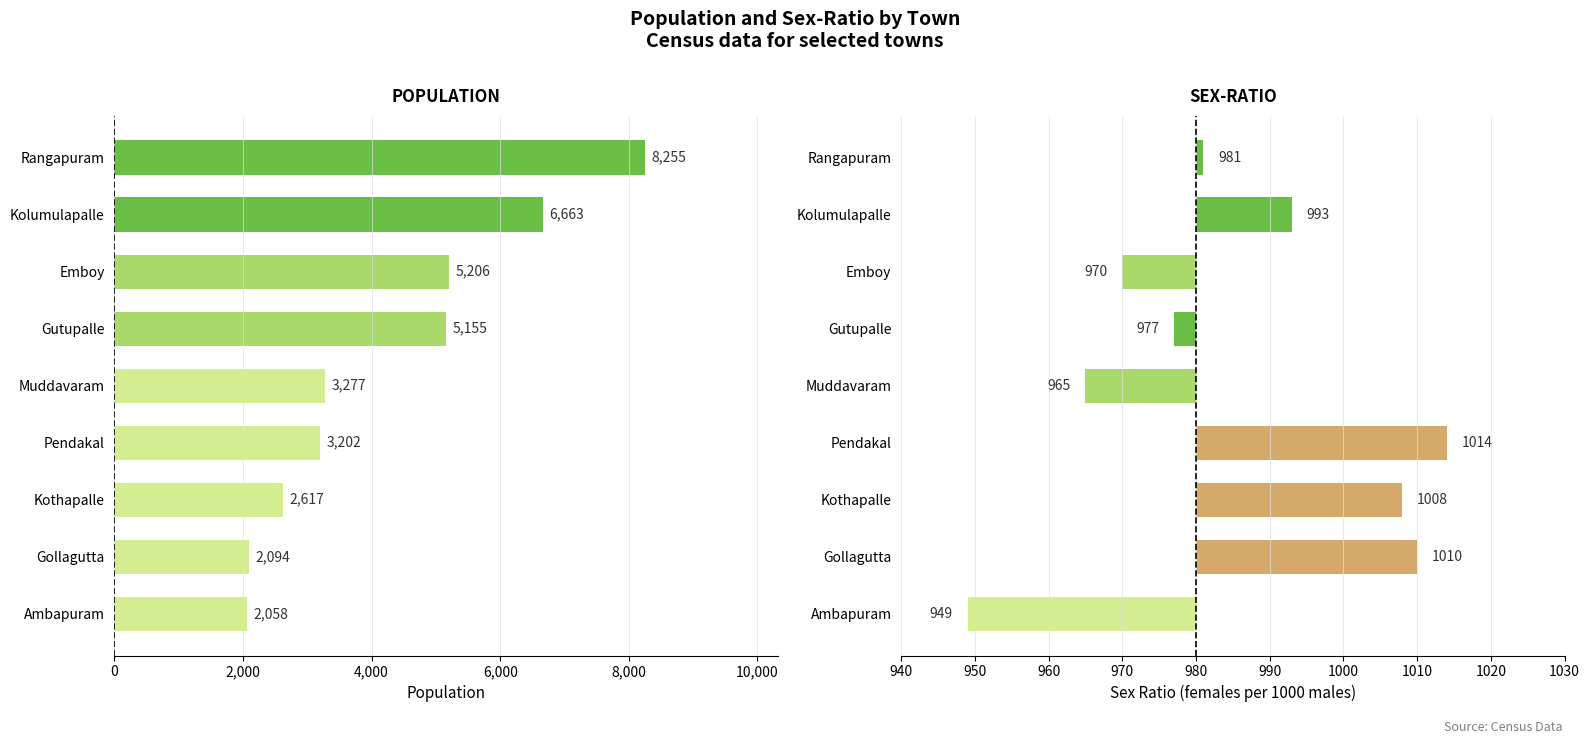

What position from the left is Rangapuram?

1